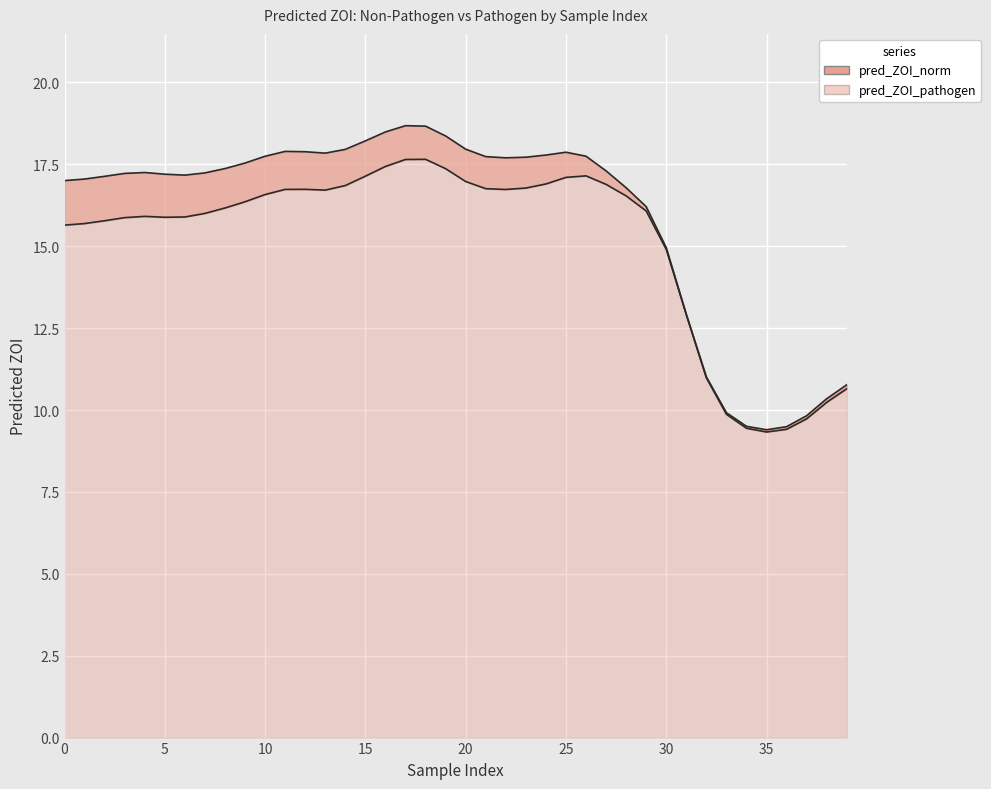

What are all the series names shown in the legend?

pred_ZOI_norm, pred_ZOI_pathogen